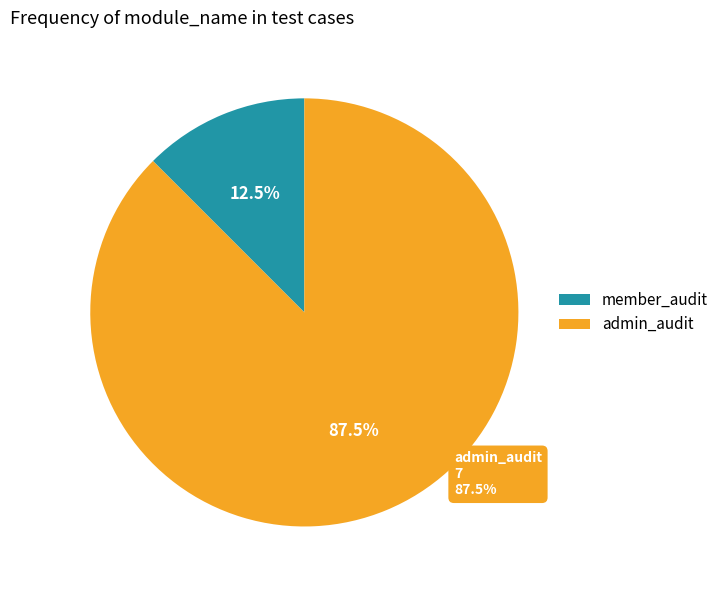

How many segments does this pie chart have?

2